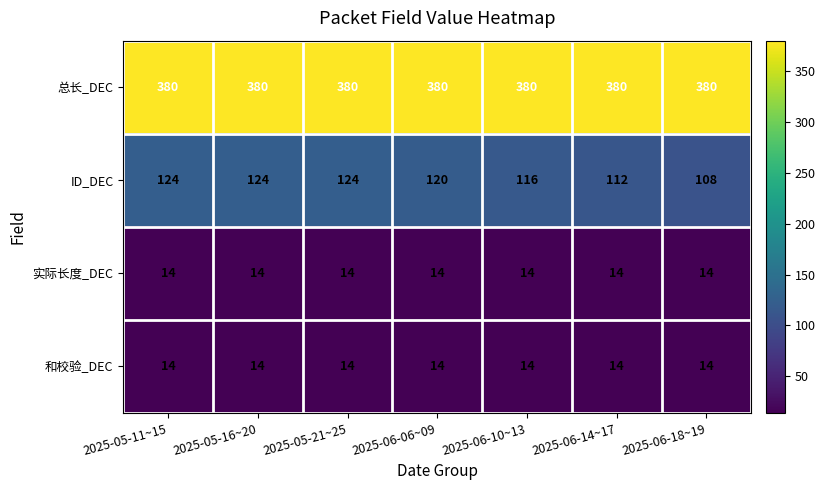

What is the sum of the 总长_DEC values at 2025-06-14~17 and 2025-06-18~19?

760